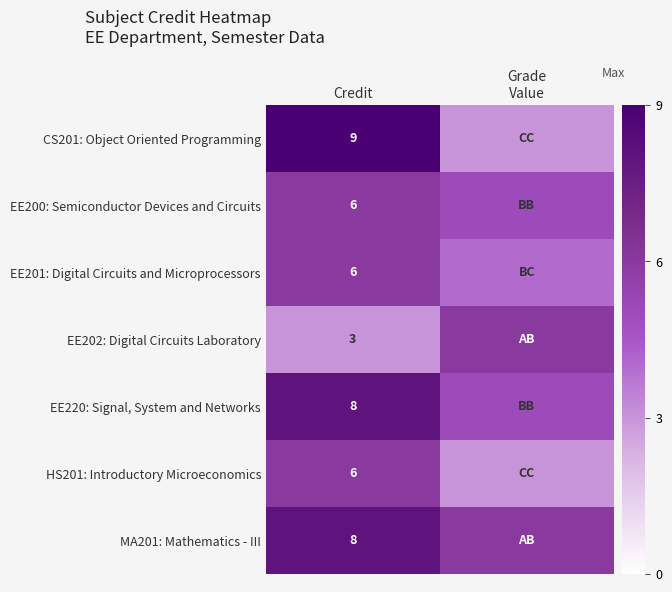

True or false: EE220: Signal, System and Networks has a value of 5 at Credit.

False